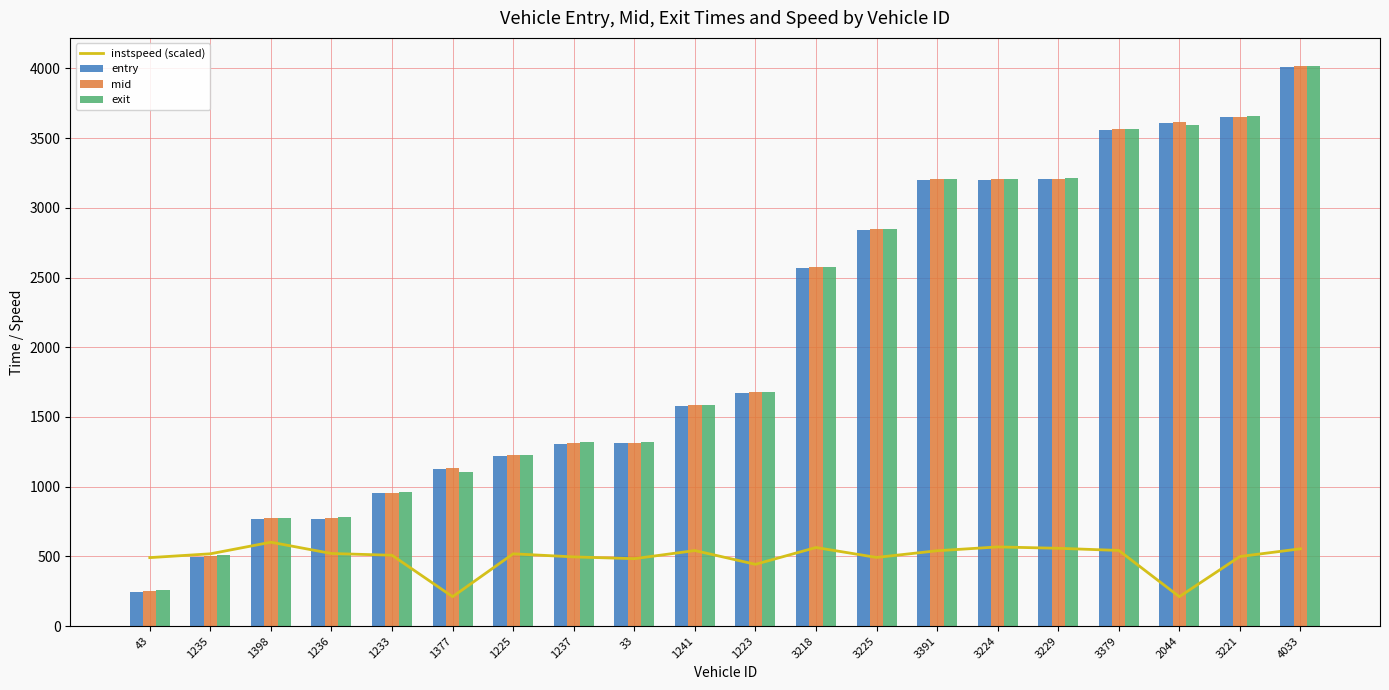

At how many categories does at least one series exceed 1394?

11